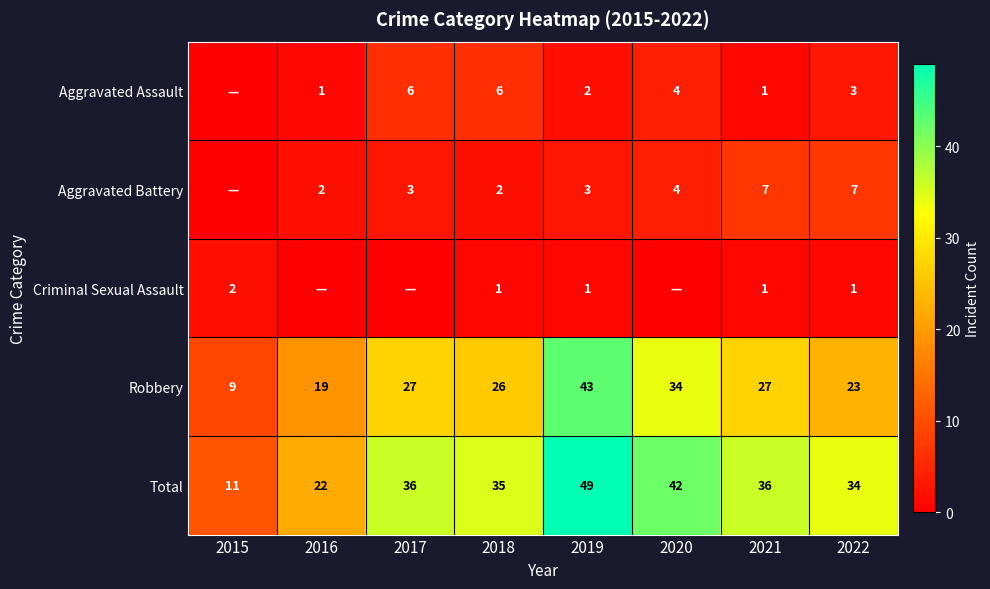

At how many categories does at least one series exceed 17?

7